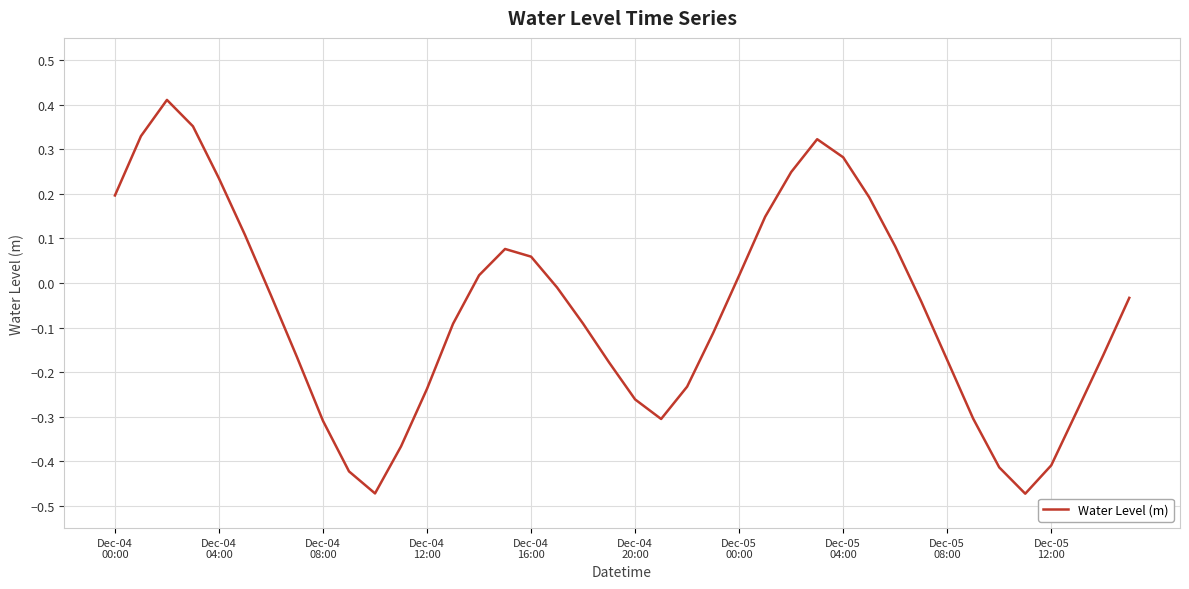

How many lines are shown in the chart?

1